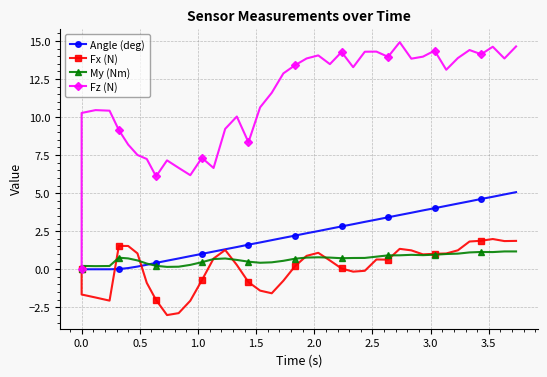

List the series in order of their peak value, lowest first.

My (Nm), Fx (N), Angle (deg), Fz (N)